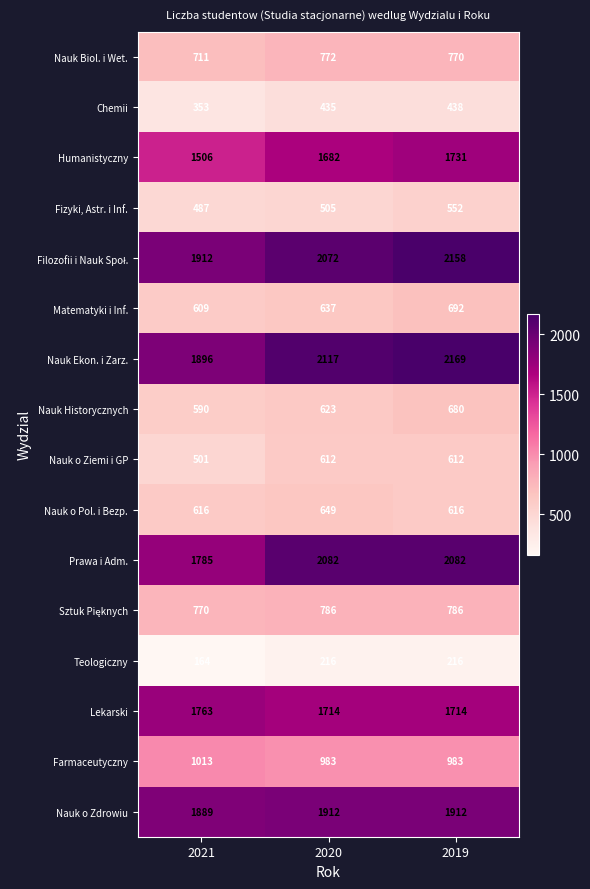

What is the average value of the Lekarski series?

1730